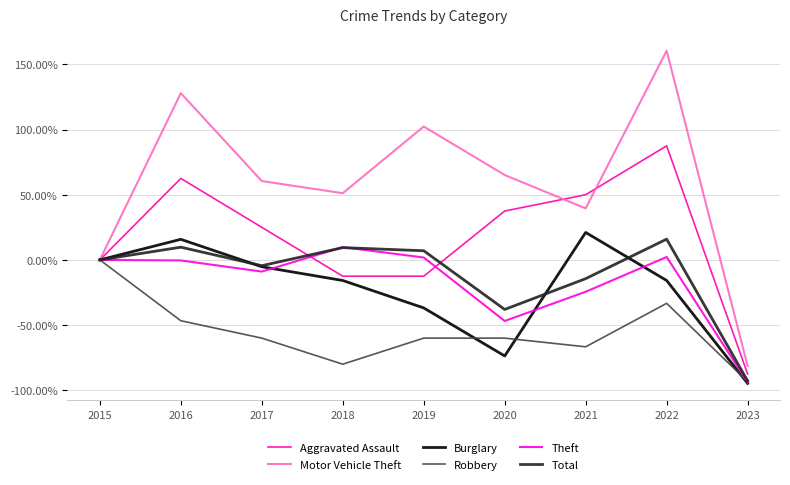

Which series has the largest range (max minus min)?

Motor Vehicle Theft